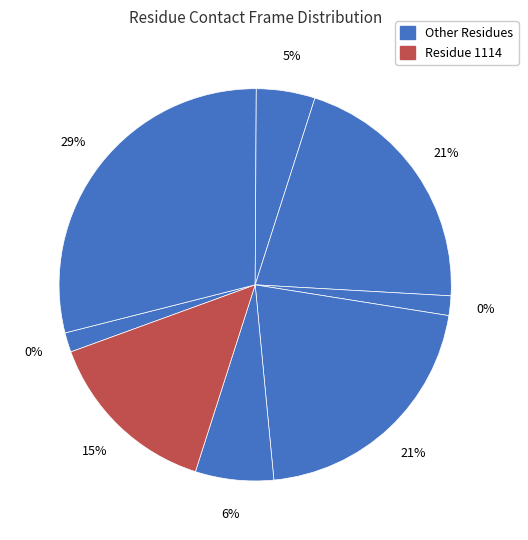

To the nearest percent, what percentage of the pie is 1114?

15%